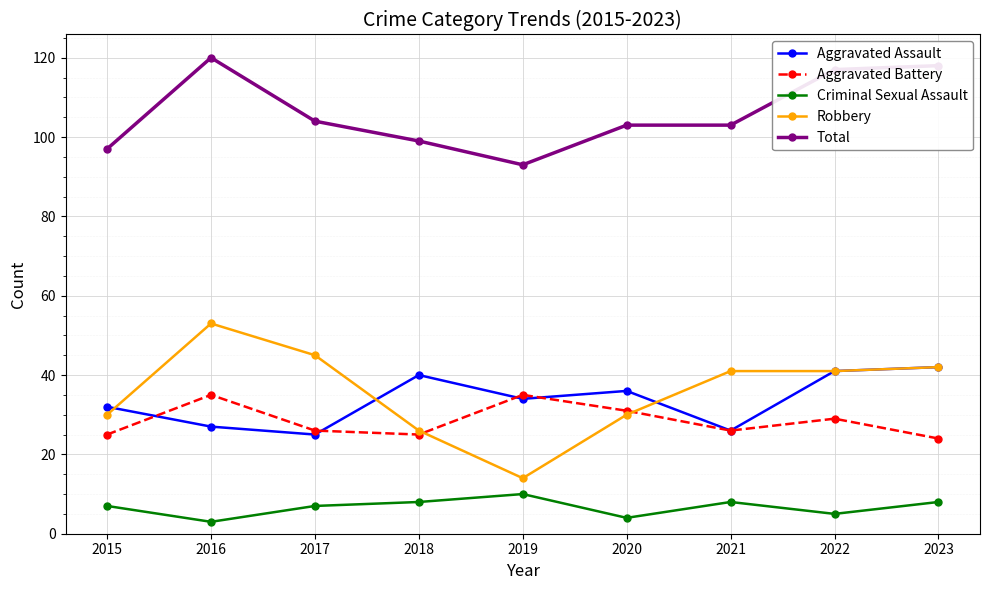

How many intersections are there between Aggravated Battery and Robbery?

2